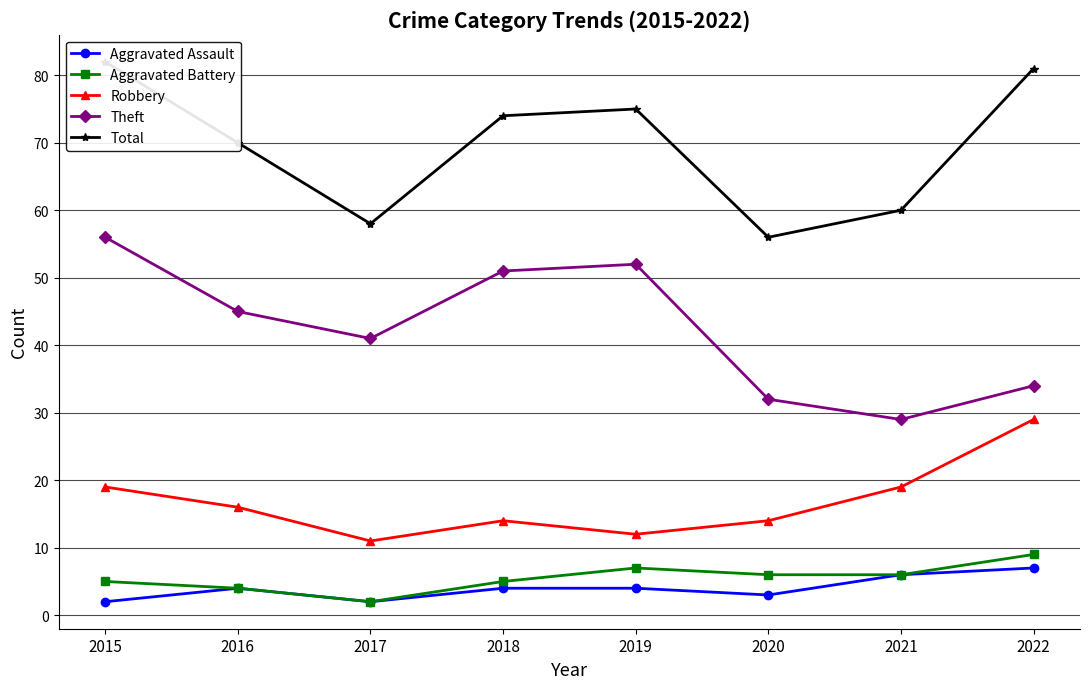

Is the value of Total at 2019 greater than the value of Theft at 2016?

Yes